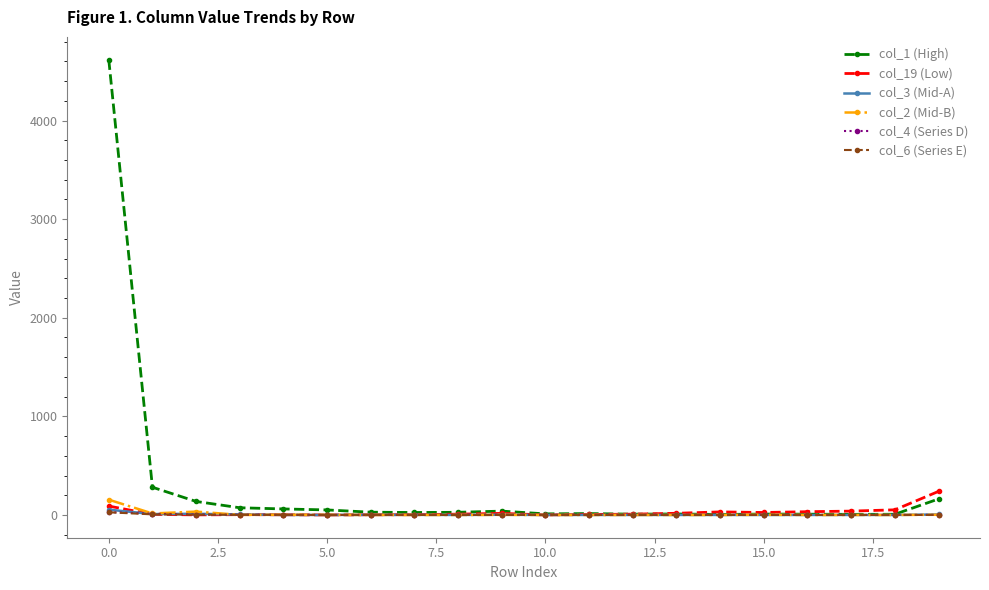

Which series has the largest total across all categories?

col_1 (High)